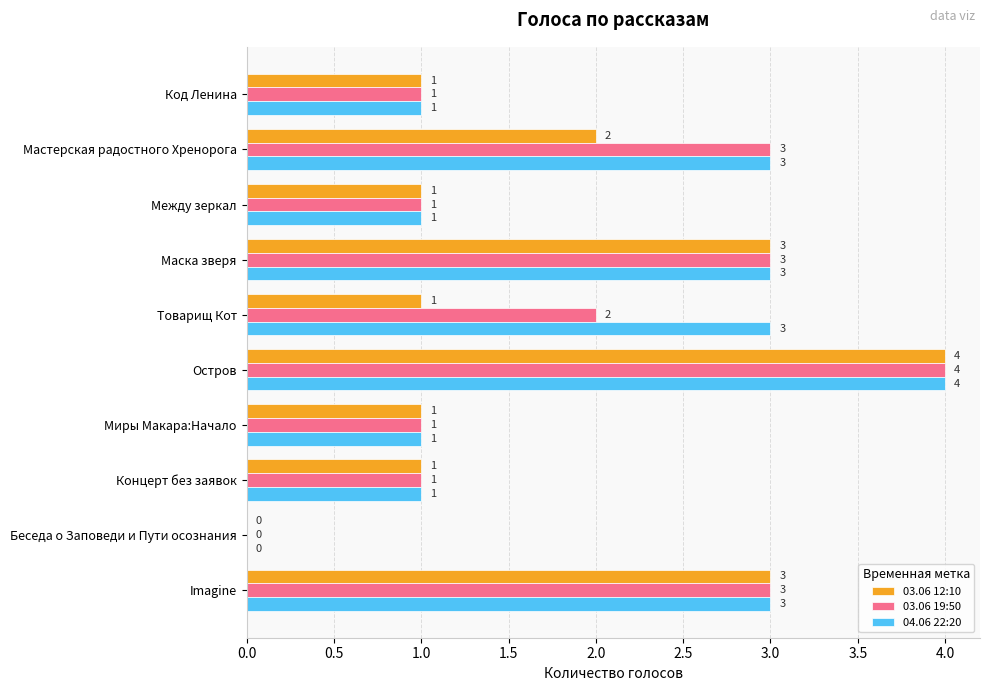

What is the sum of all 03.06 19:50 values?

19